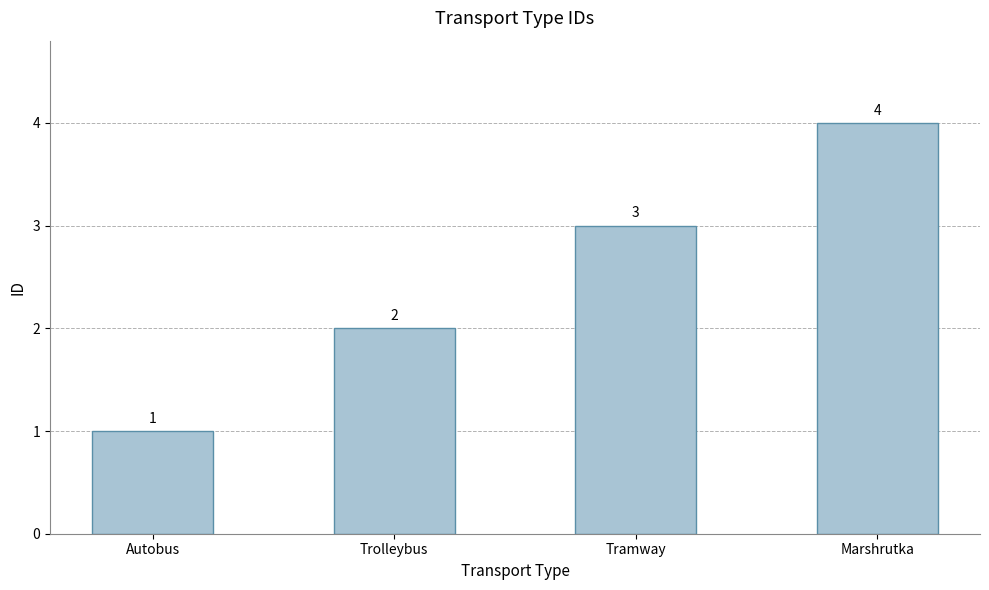

List the labels in order of value, largest first.

Marshrutka, Tramway, Trolleybus, Autobus